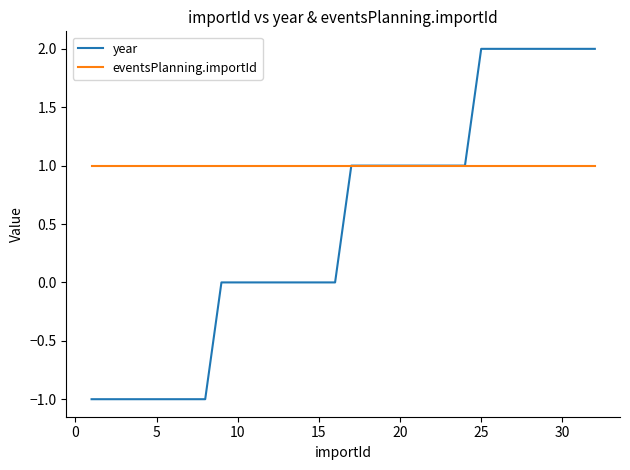

Which series has the widest spread of values?

year